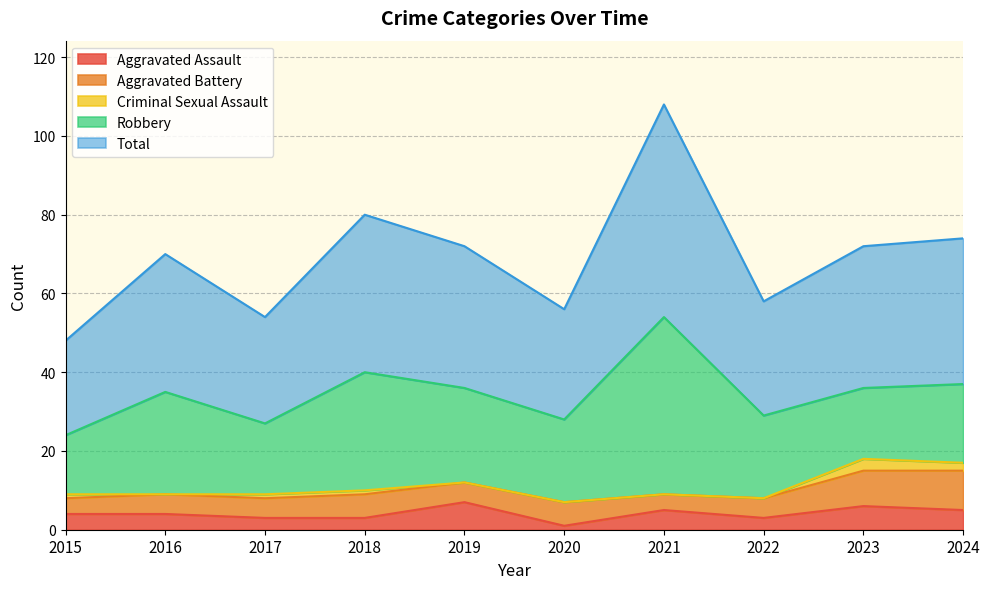

What is the difference between the maximum and minimum values in the Total series?

30